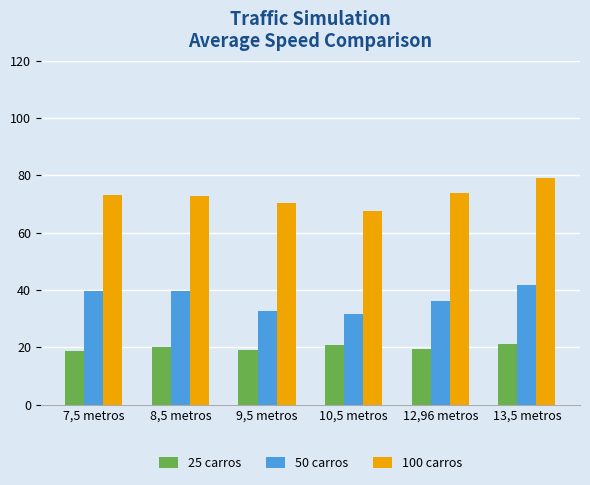

Are the bars horizontal?

No